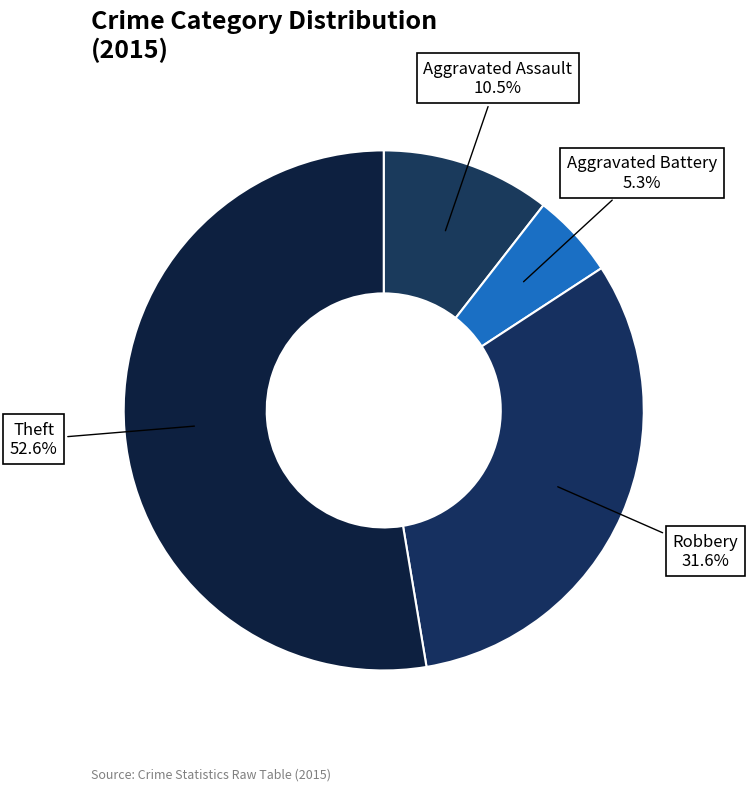

Do Robbery and Theft together represent more than half of the pie?

Yes